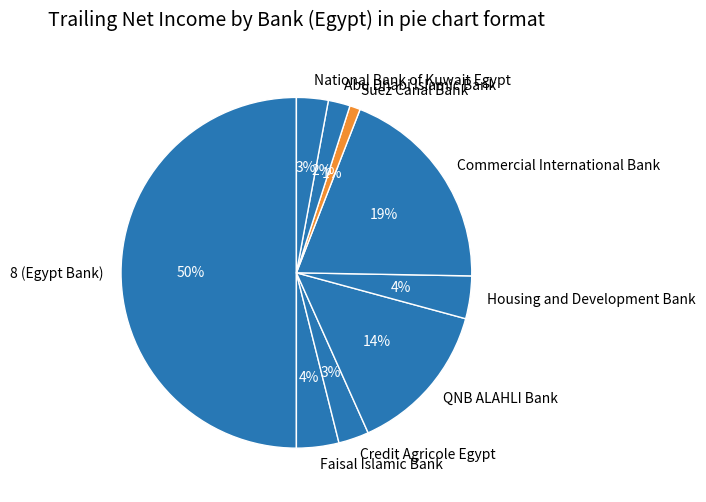

Which category has the biggest portion of the pie?

8 (Egypt Bank)